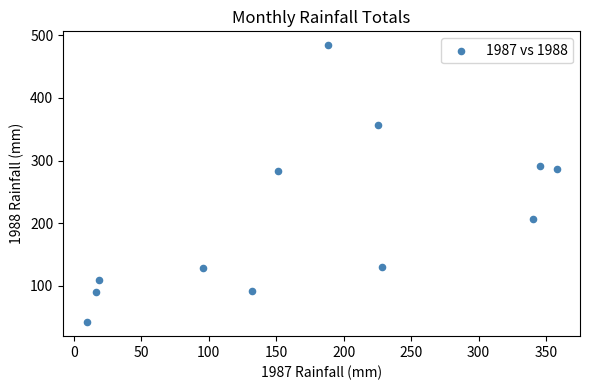

What is the range of Y values (max minus min)?

442.1